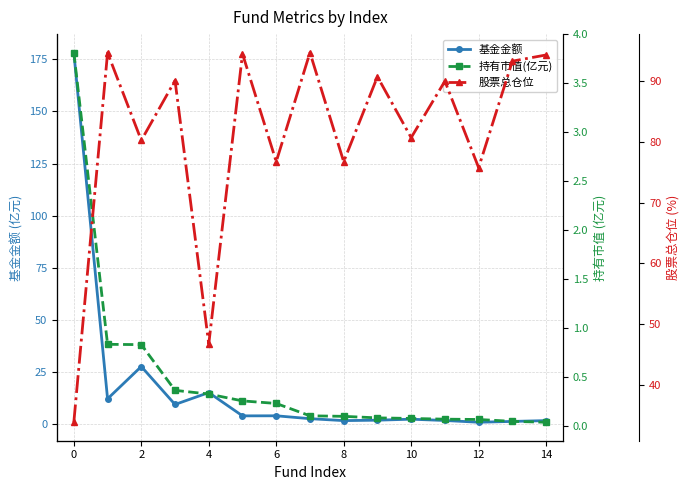

True or false: 基金金额 has more than 0 interior local peaks.

True